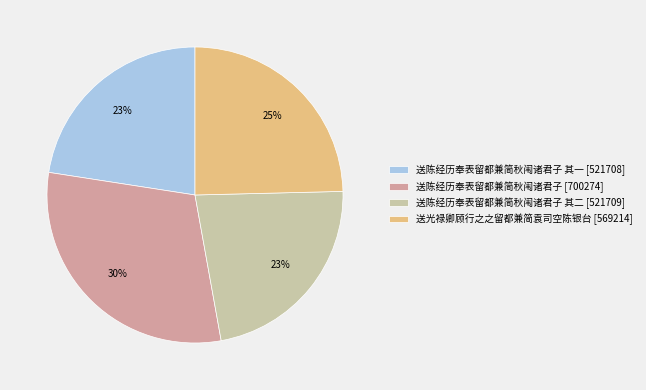

Do 送陈经历奉表留都兼简秋闱诸君子 [700274] and 送光禄卿顾行之之留都兼简袁司空陈银台 [569214] together represent more than half of the pie?

Yes